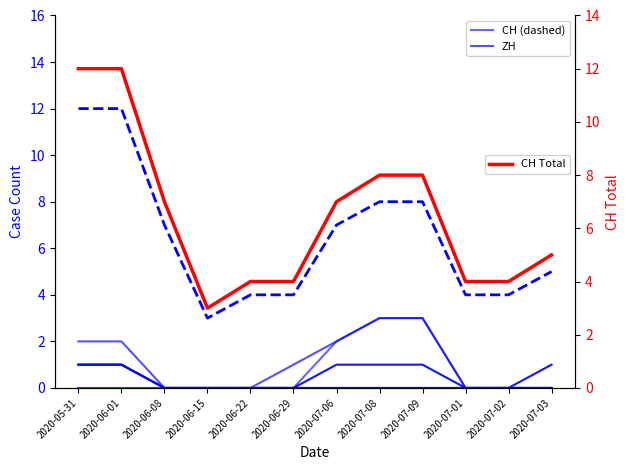

How many categories are shown in the chart?

12